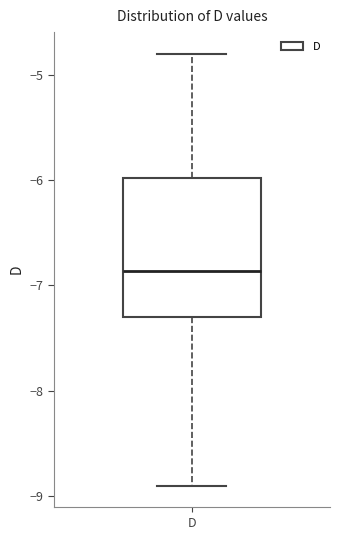

Where is the upper edge of the box for D on the y-axis? The values are not printed on the chart, so give them approximately, as read against the axis.

-6.0